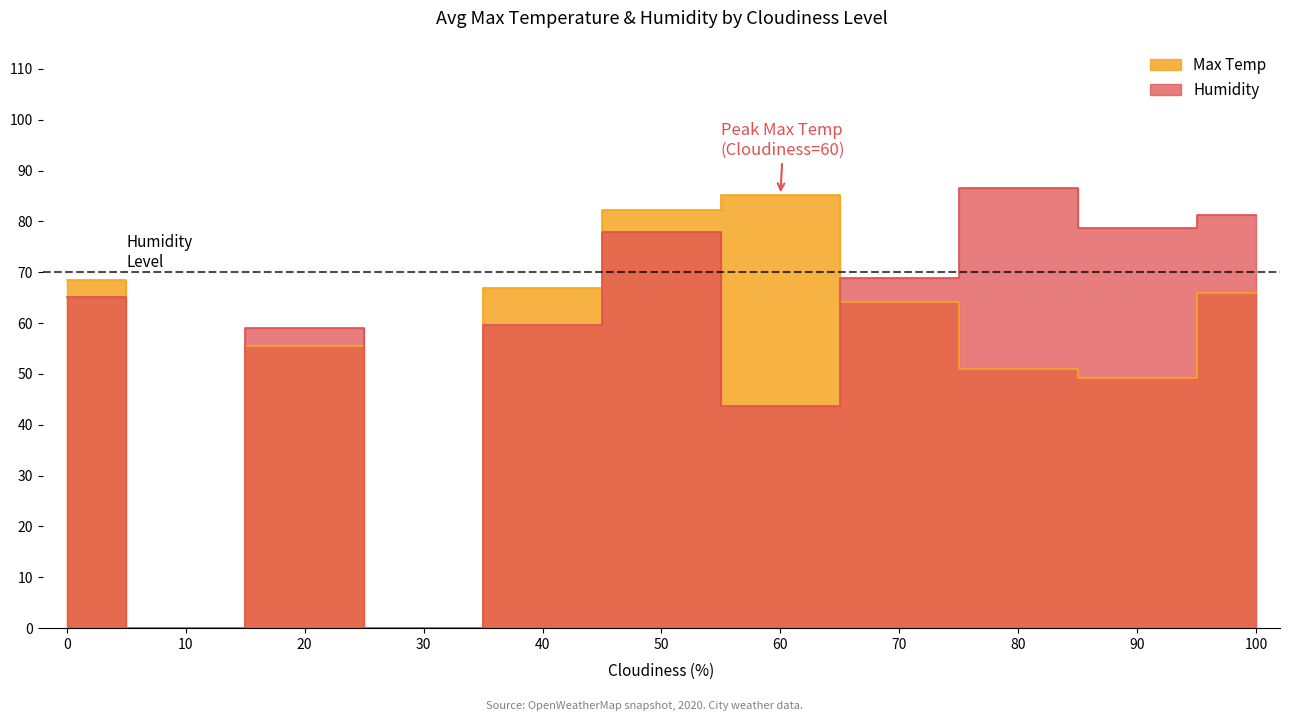

After their last crossing, which series has the higher values: Max Temp or Humidity?

Humidity